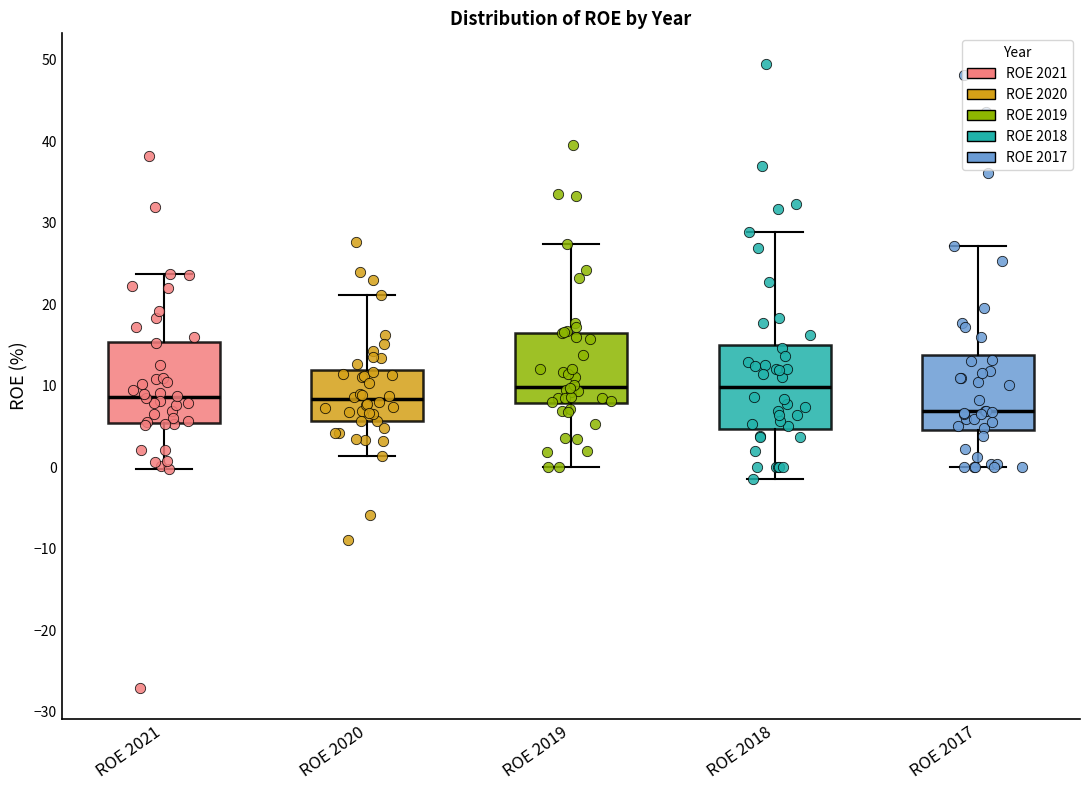

Reading left to right, read every box against the y-axis: the position of its median line, the range the box covers, and the ends of its whiskers. The values are not printed on the chart, so give them approximately, as read against the axis.

ROE 2021: median 9, box 5 to 15, whiskers 0 to 24
ROE 2020: median 8, box 6 to 12, whiskers 1 to 21
ROE 2019: median 10, box 8 to 16, whiskers 0 to 27
ROE 2018: median 10, box 5 to 15, whiskers -1 to 29
ROE 2017: median 7, box 5 to 14, whiskers 0 to 27